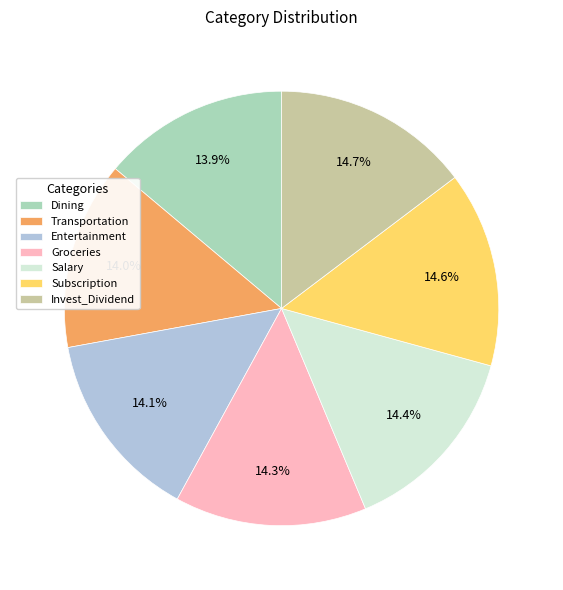

Is it true that Subscription is 15% of the pie?

True